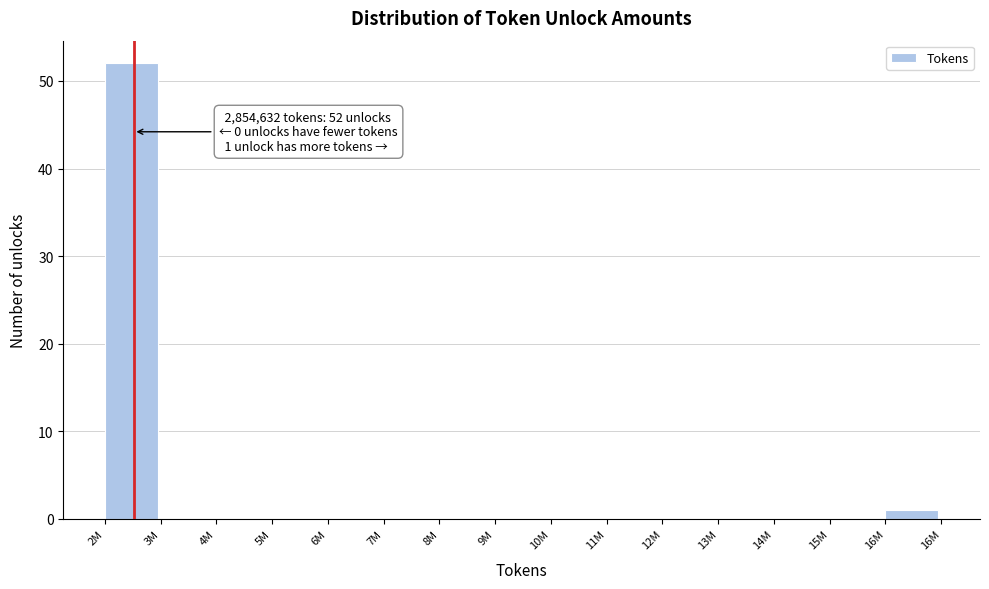

Reading right to left, transcribe all the data shown in this chart.

16M=1	15M=0	14M=0	13M=0	12M=0	11M=0	10M=0	9M=0	8M=0	7M=0	6M=0	5M=0	4M=0	3M=0	2M=52